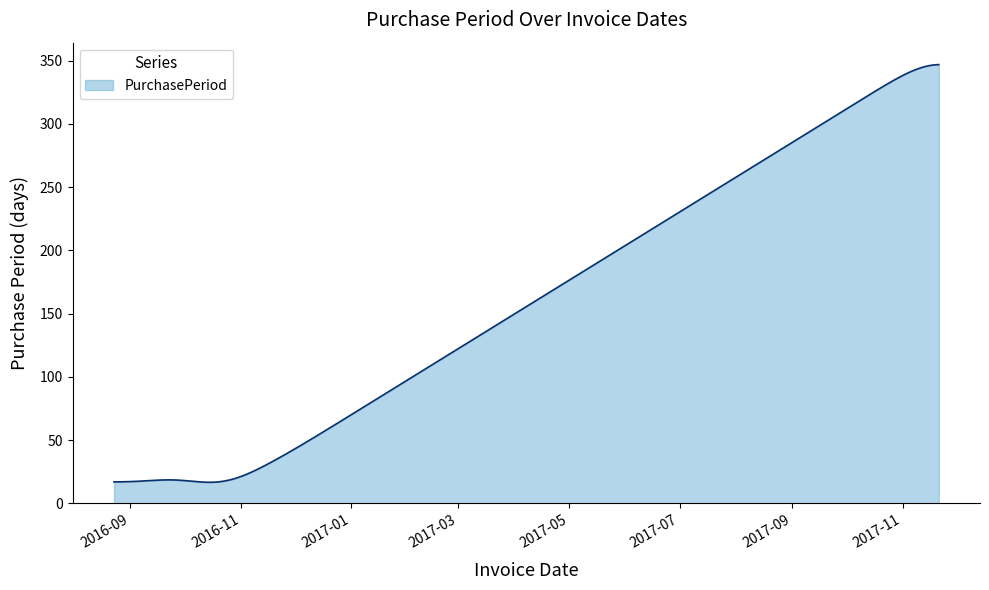

What is the difference between the maximum and minimum values?

330.2